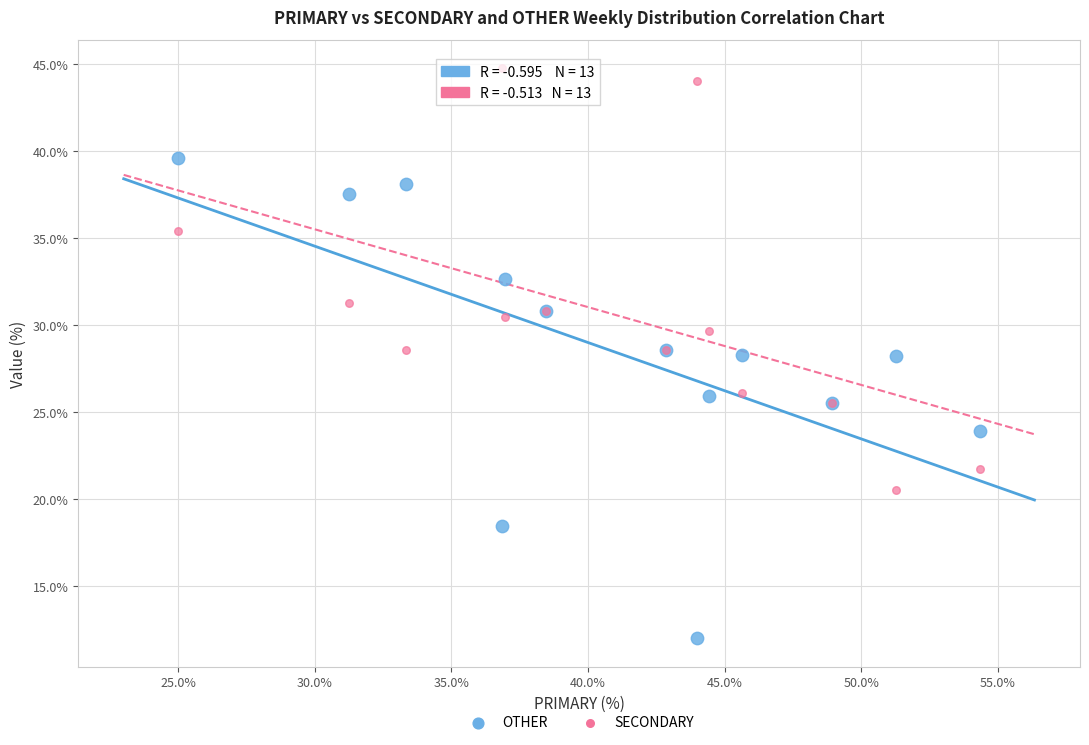

What is the X range (max minus min) for the scatter plot?

29.3